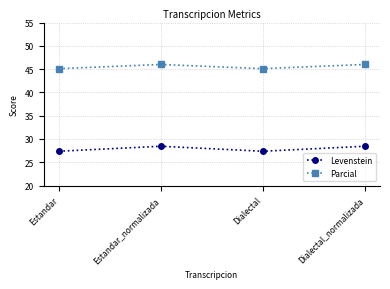

How many data points does each series have?

4